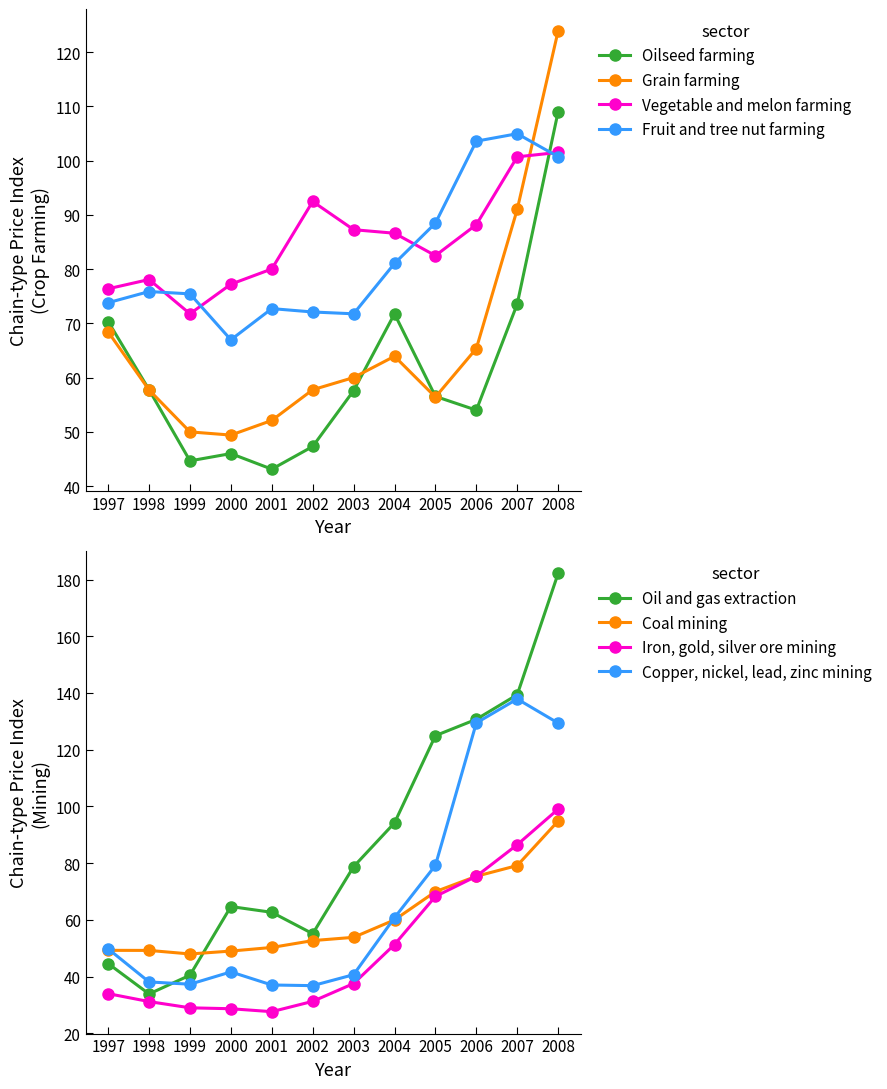

What is the difference between the Oilseed farming values at 1999 and 2002?

2.6